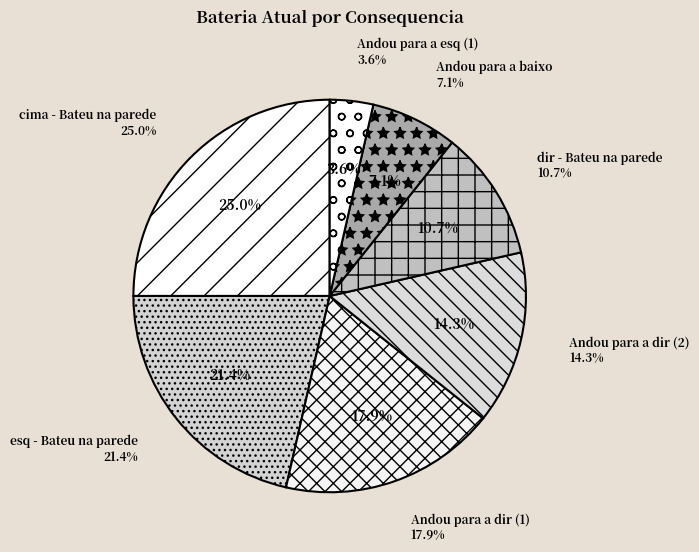

How much of the chart is everything except Andou para a esq (2)?

100.0%